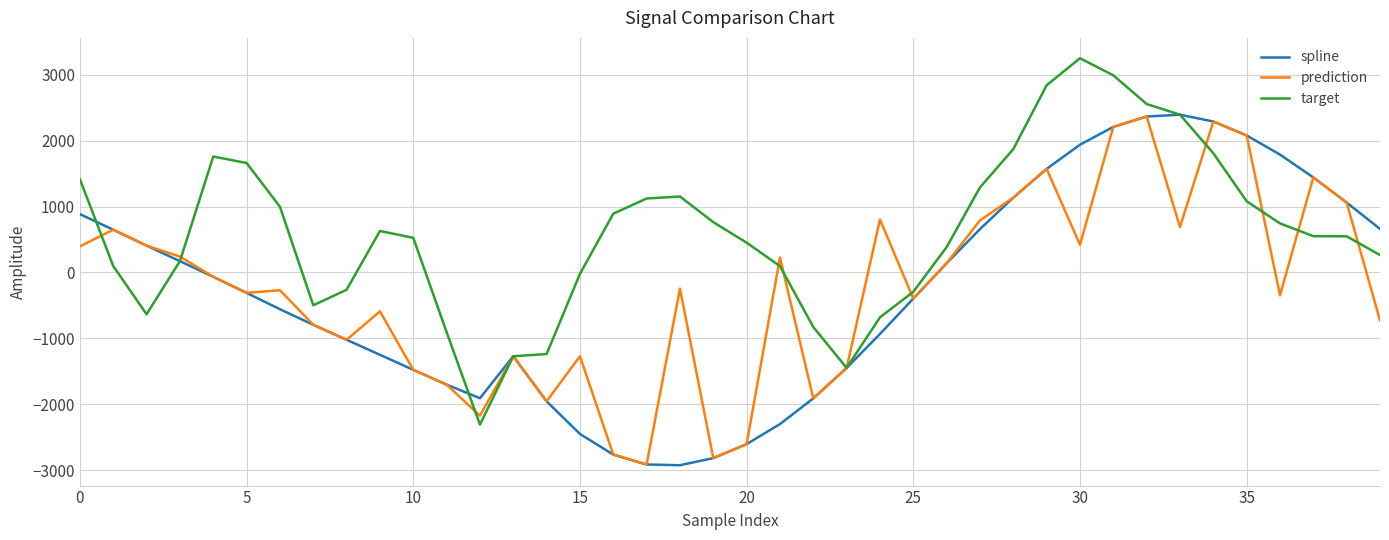

After their last crossing, which series has the higher values: target or spline?

spline